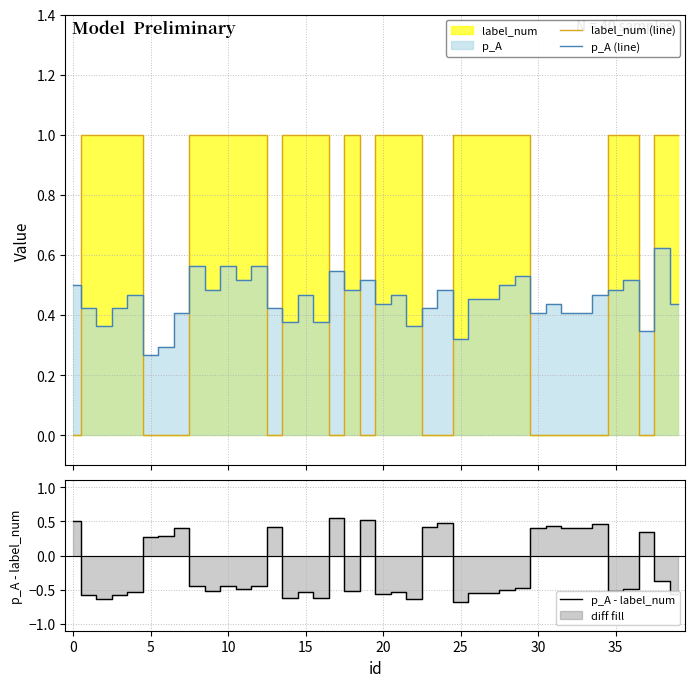

What is the approximate value of p_A (line) at 38?

0.6